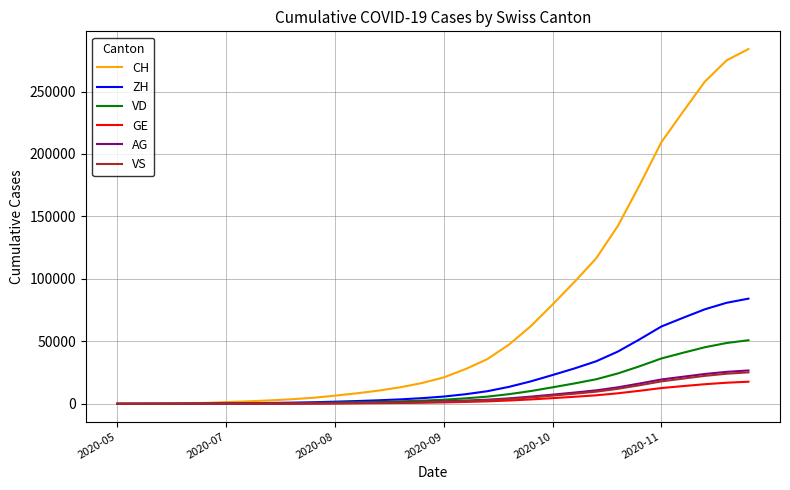

Which series has the largest range (max minus min)?

CH